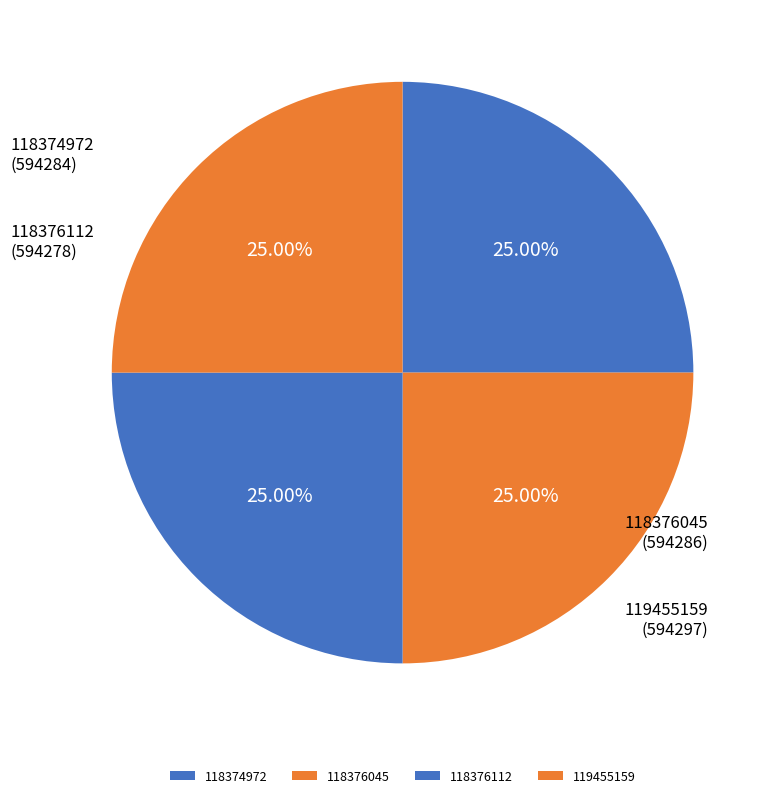

Count the number of slices in the pie.

4